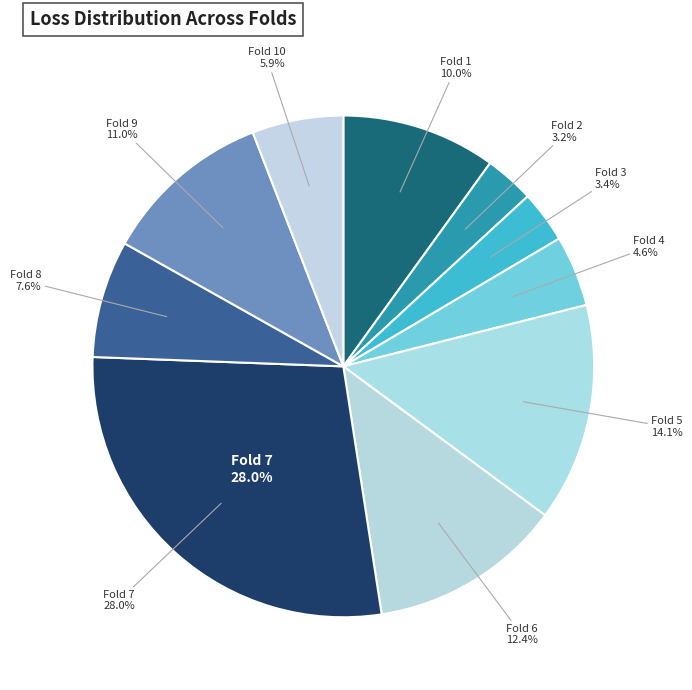

What is the smallest slice in the pie chart?

Fold 2